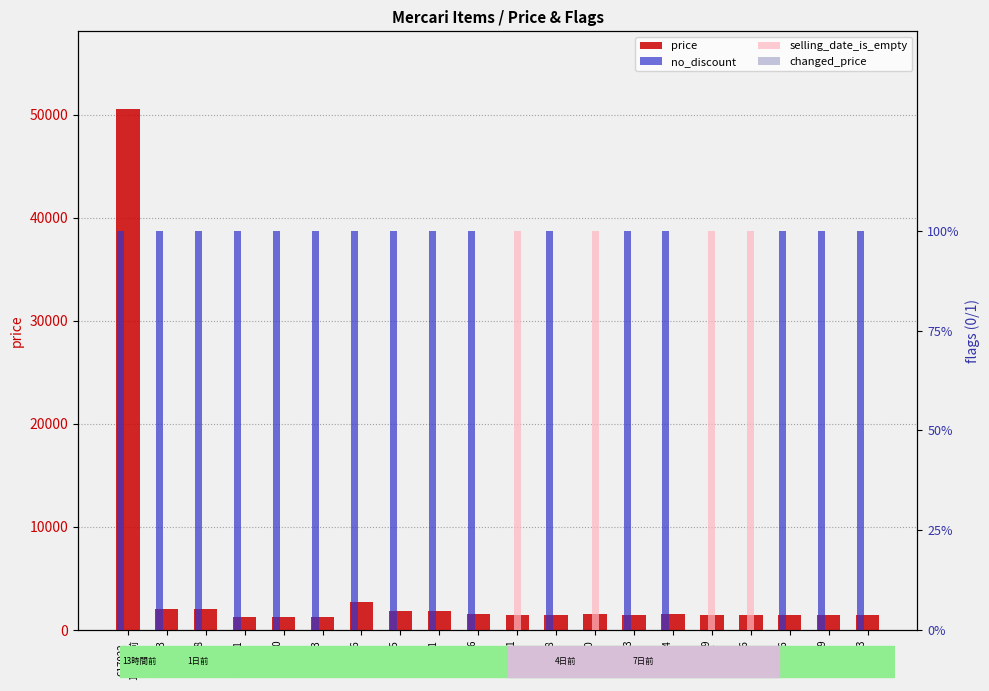

Where is price nearest to the value 25900?

357866
4日前